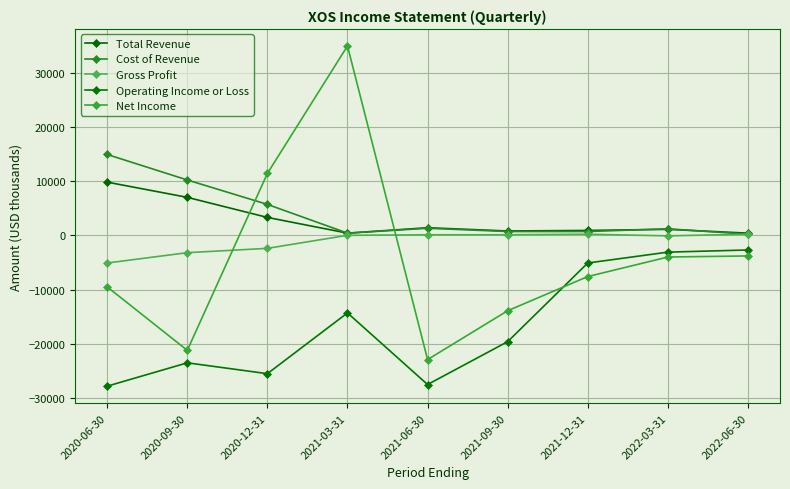

How many values in the Total Revenue series are below 1100?

4